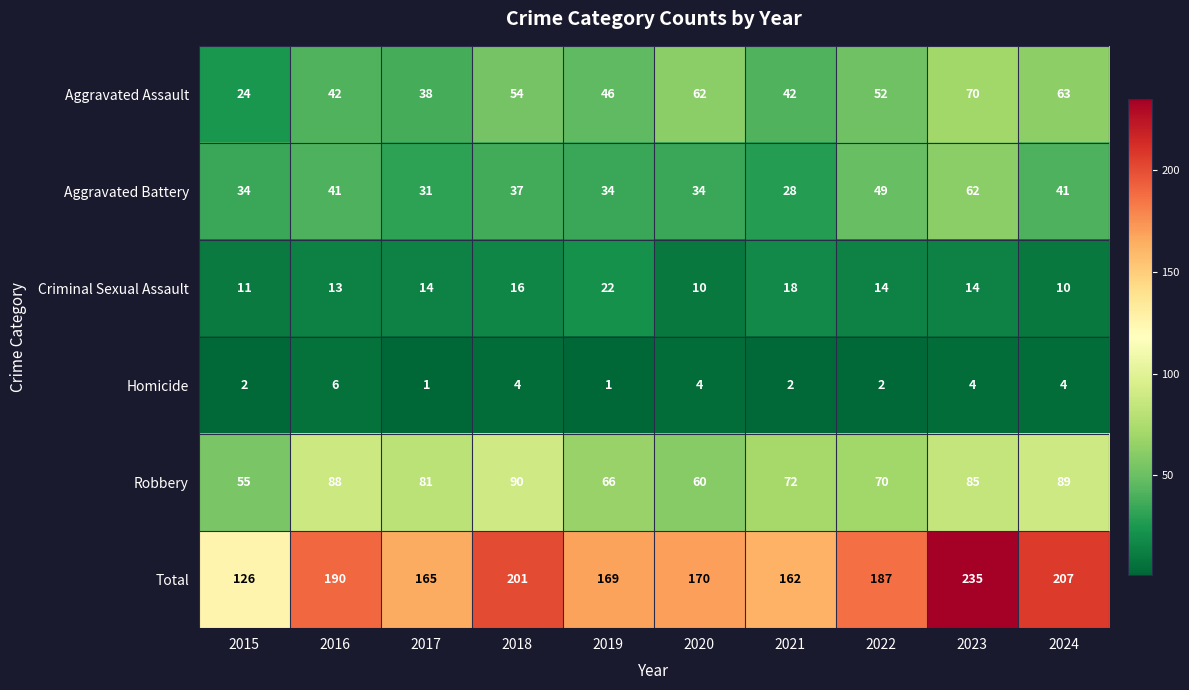

Which label corresponds to the largest value in the chart?

2023